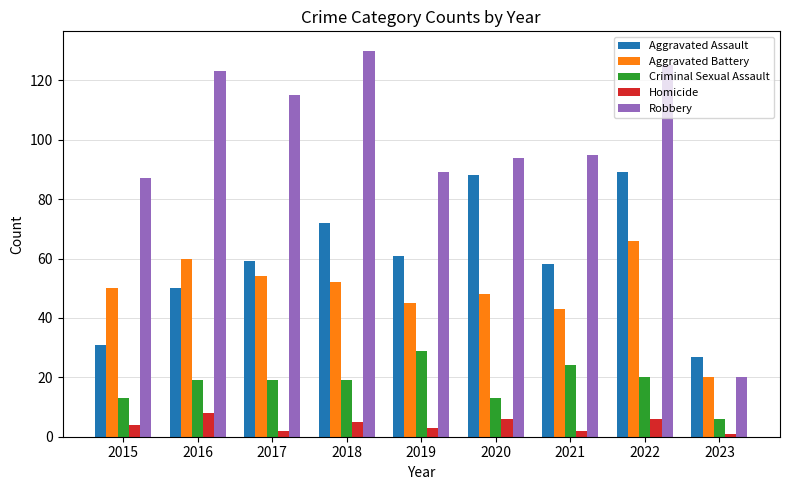

Rank the series by their maximum value, from lowest to highest.

Homicide, Criminal Sexual Assault, Aggravated Battery, Aggravated Assault, Robbery